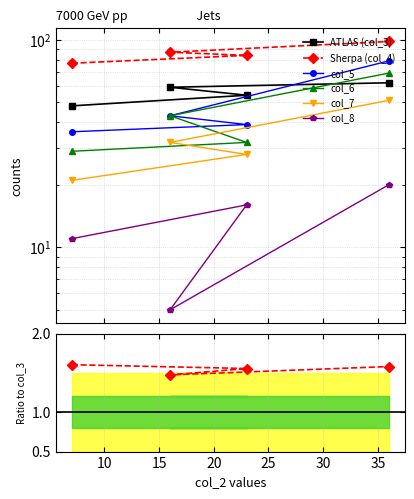

Reading left to right, what are all the values shown in this chart?

col_3: sentence=48	object=54	rhyme=59	wordgen=62
col_4: sentence=77	object=84	rhyme=87	wordgen=98
col_5: sentence=36	object=39	rhyme=43	wordgen=79
col_6: sentence=29	object=32	rhyme=43	wordgen=69
col_7: sentence=21	object=28	rhyme=32	wordgen=51
col_8: sentence=11	object=16	rhyme=5	wordgen=20